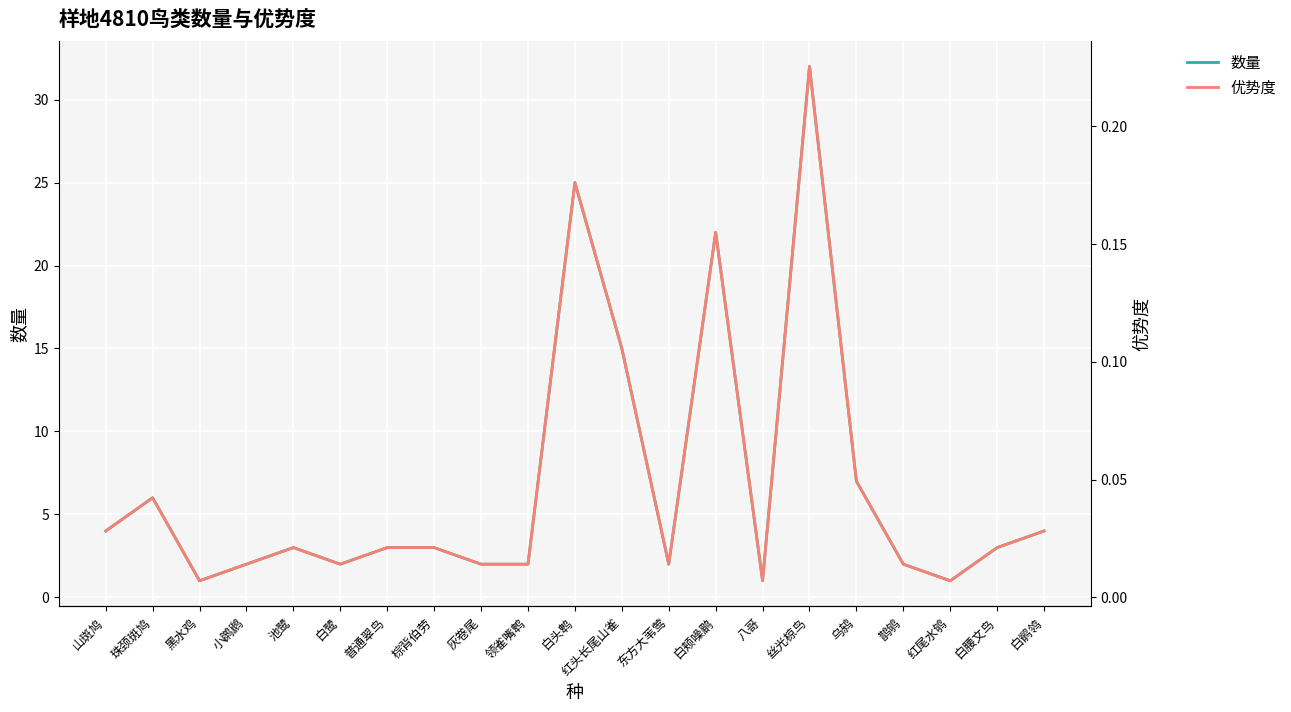

What are all the series names shown in the legend?

数量, 优势度